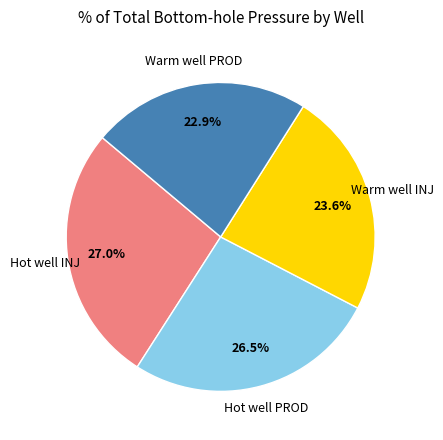

What is the ratio of the value at Warm well INJ to the value at Warm well PROD?

1.0